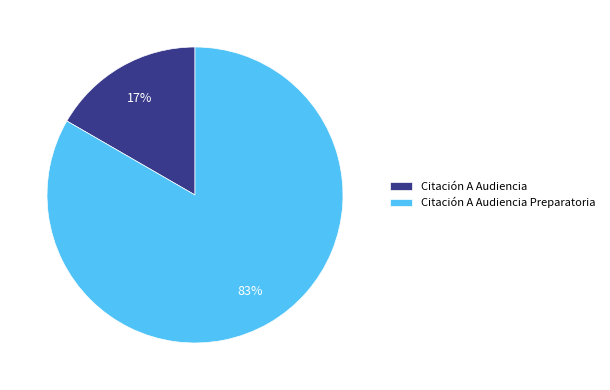

Is the sum of Citación A Audiencia Preparatoria and Citación A Audiencia greater than half?

Yes